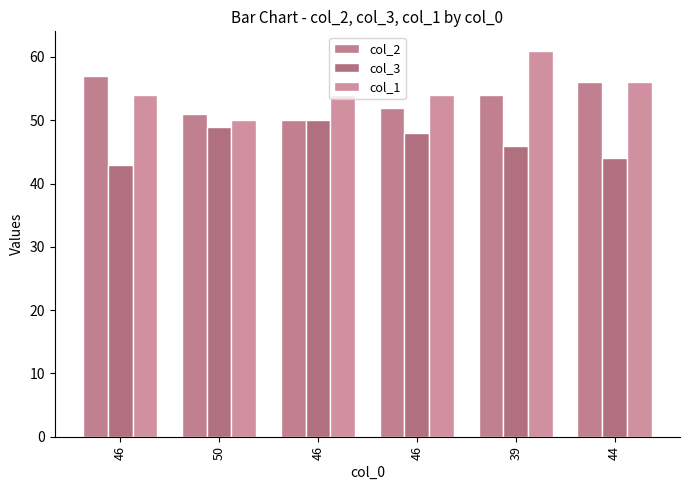

What is the total value across all series at 44?

156